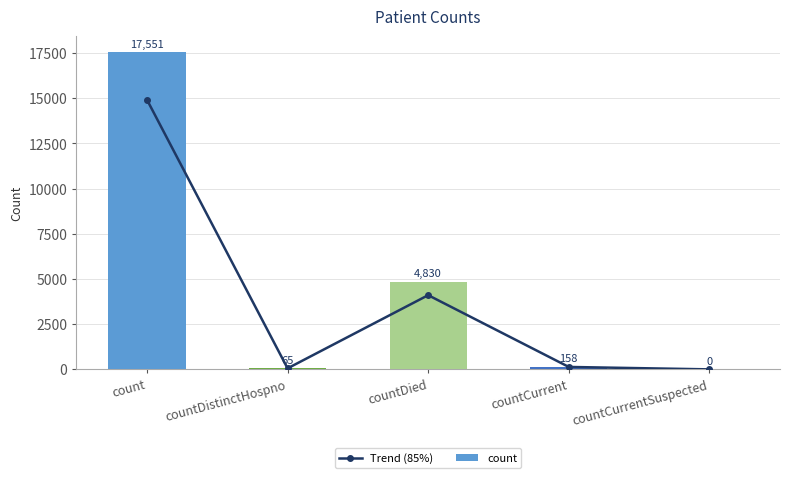

Reading left to right, what are all the values shown in this chart?

Trend (85%): count=14918.4	countDistinctHospno=55.2	countDied=4105.5	countCurrent=134.3	countCurrentSuspected=0.0
count: count=17551.0	countDistinctHospno=65.0	countDied=4830.0	countCurrent=158.0	countCurrentSuspected=0.0